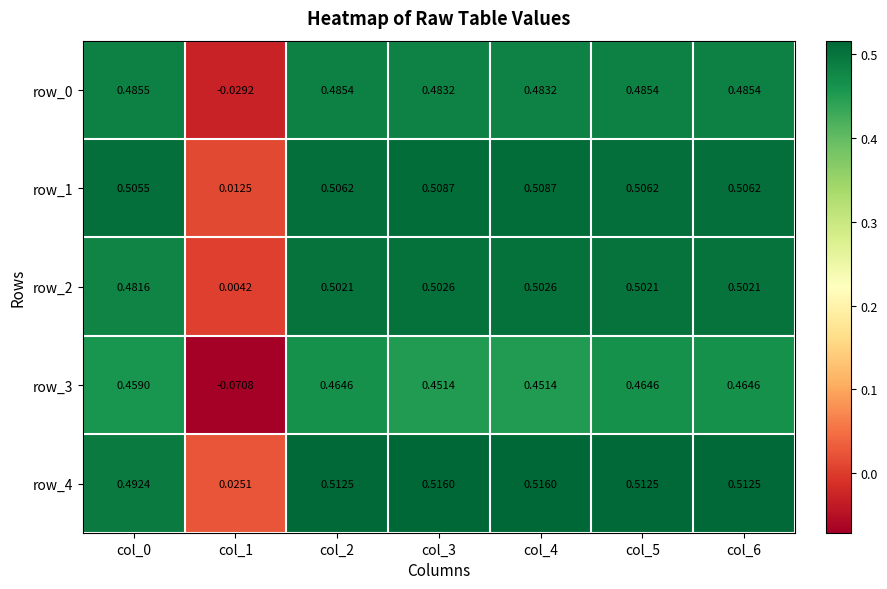

True or false: row_0 has a value of 0.5 at col_5.

True